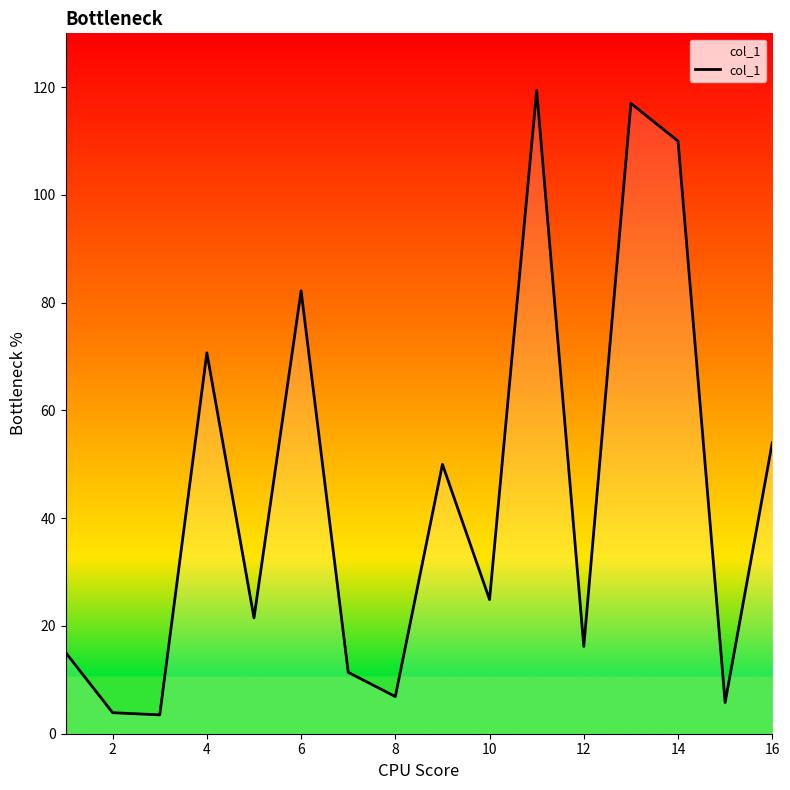

What is the greatest value displayed?

119.4